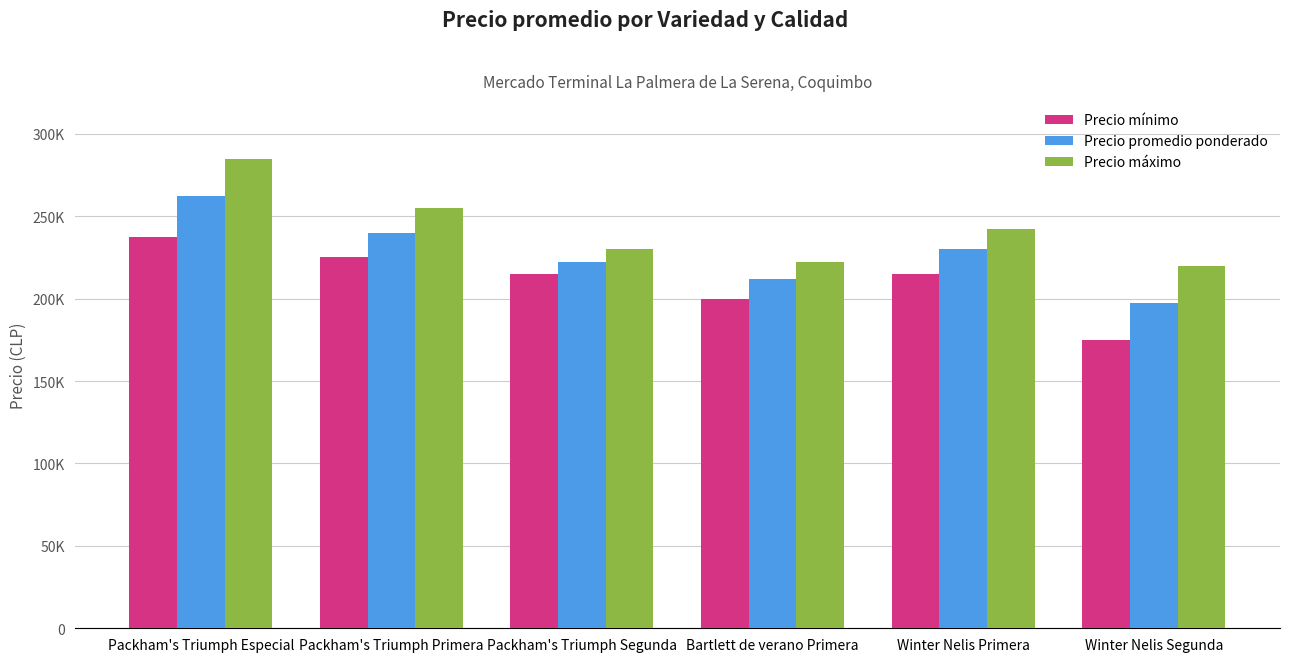

At how many categories does at least one series exceed 209143?

6